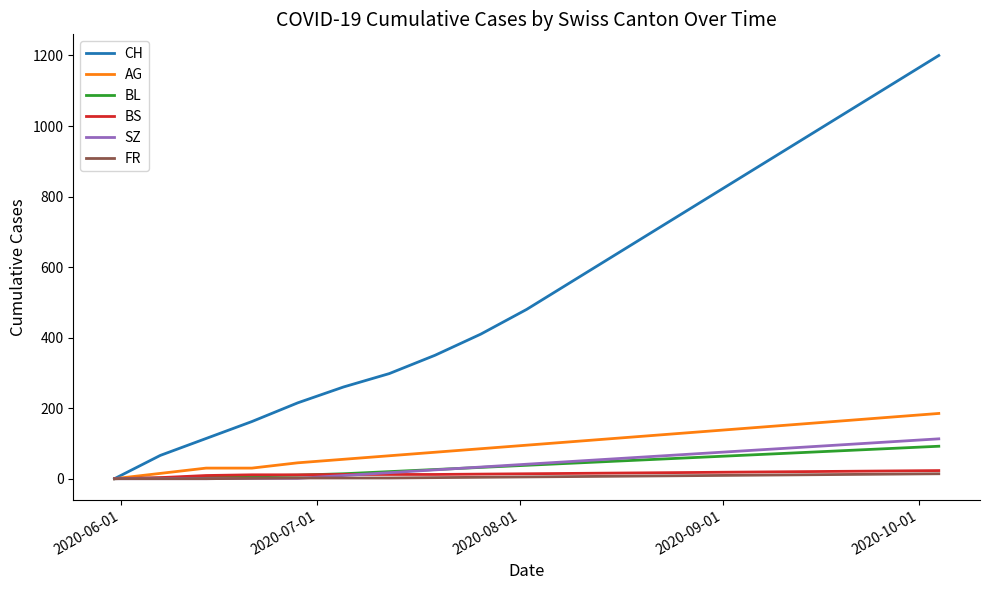

What is the maximum value for CH?

1200